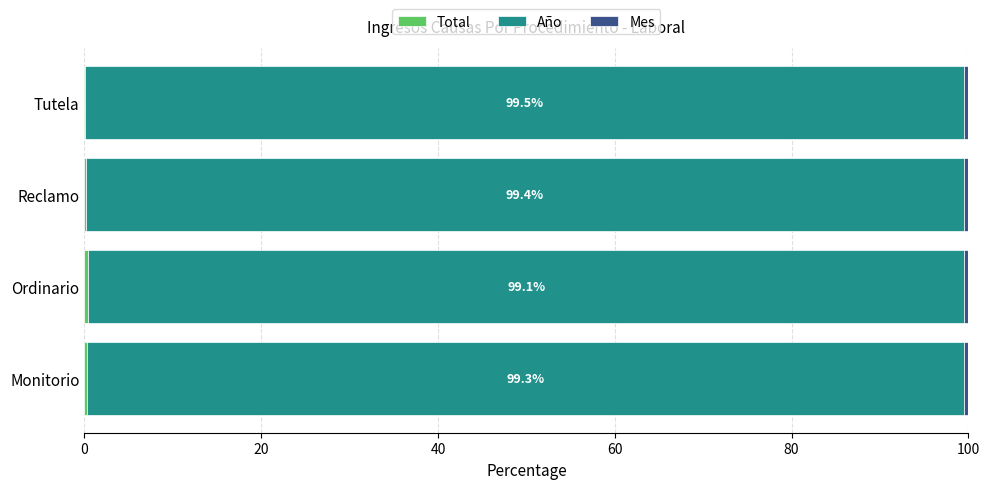

How many categories are shown in the chart?

4